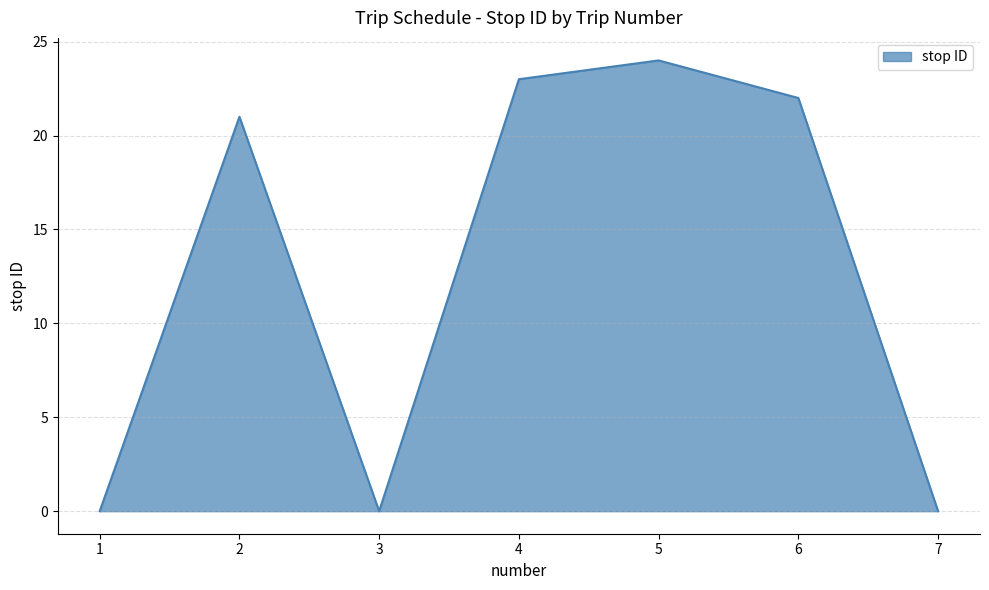

What is the sum of all values?

90